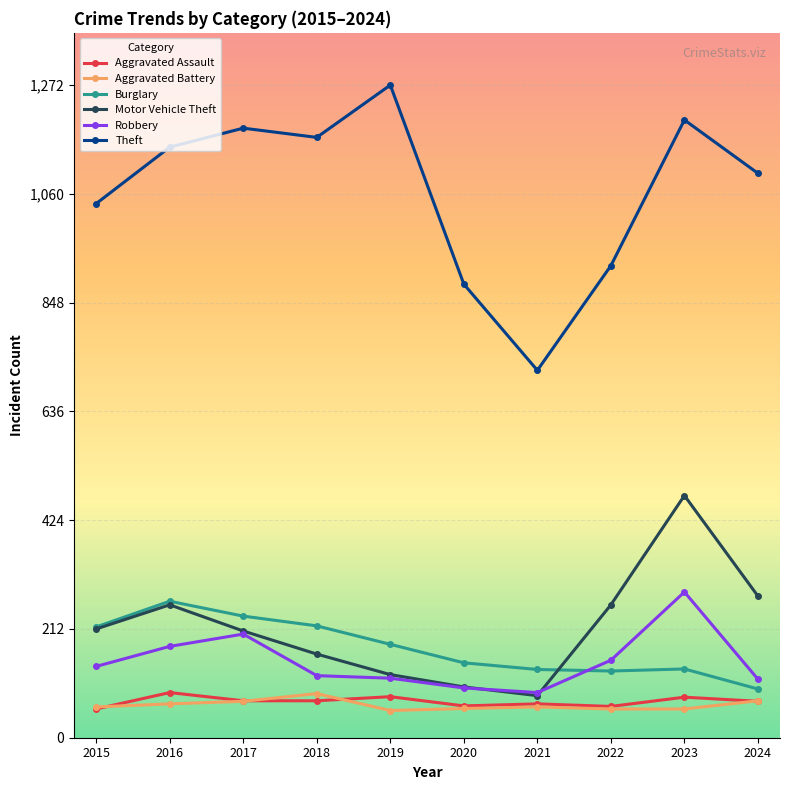

What is the value of the Theft point at the 5th from the left?

1272